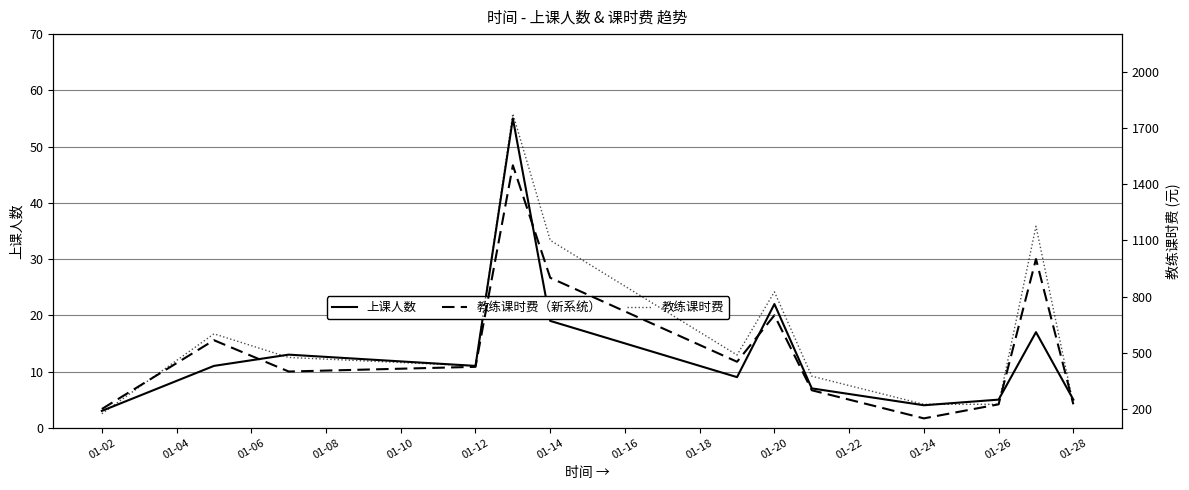

True or false: 教练课时费（新系统） has more than 2 interior local peaks.

True